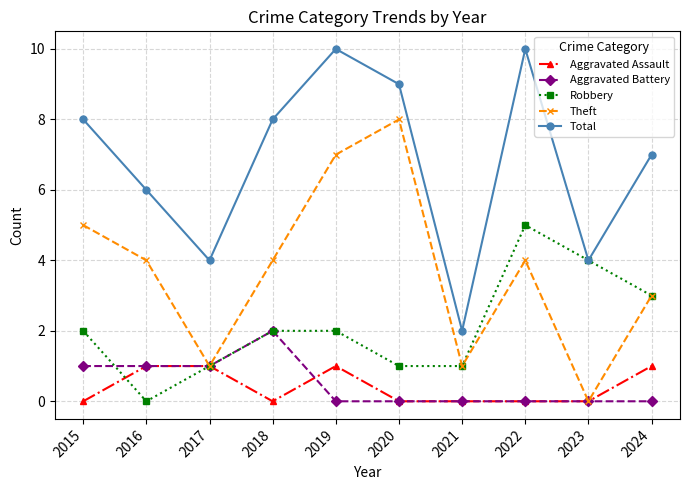

Where is the first local maximum for Total?

2019